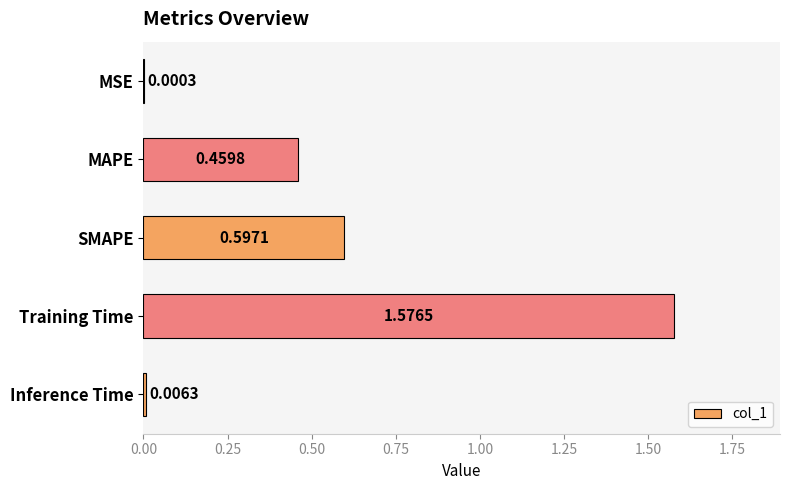

Where is the data nearest to the value 0?

MSE